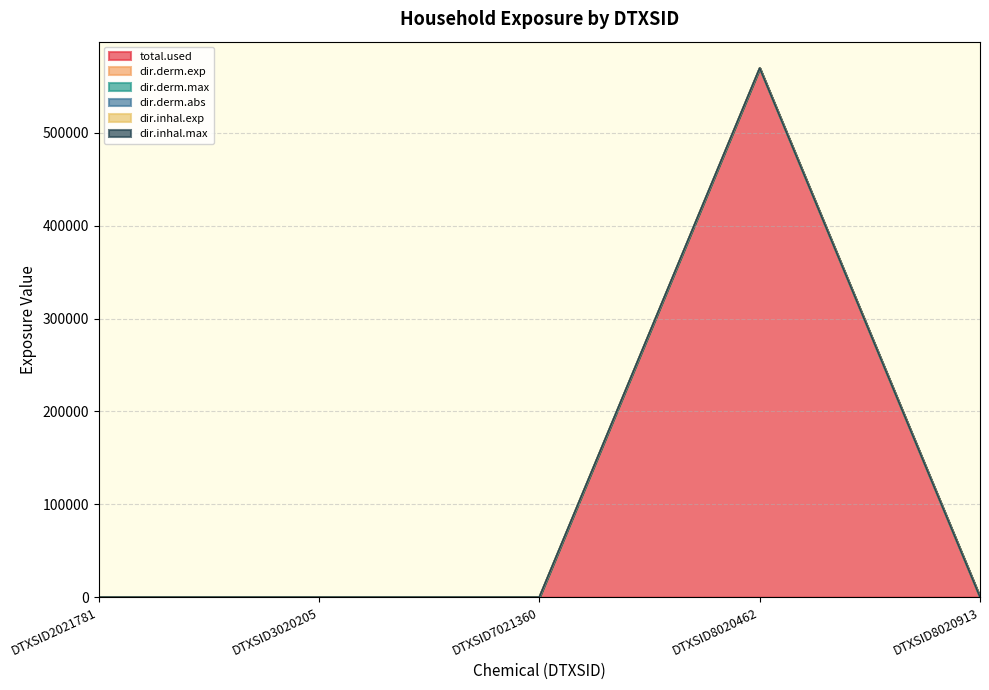

Rank the series at DTXSID3020205 from highest to lowest value.

total.used, dir.derm.exp, dir.derm.max, dir.derm.abs, dir.inhal.exp, dir.inhal.max